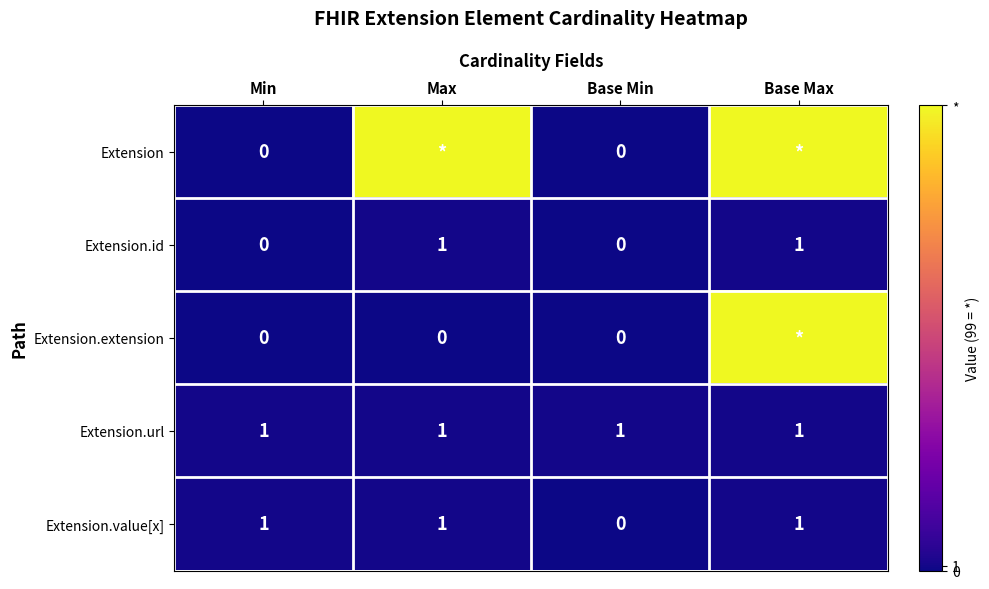

What is the sum of all Extension.url values?

4